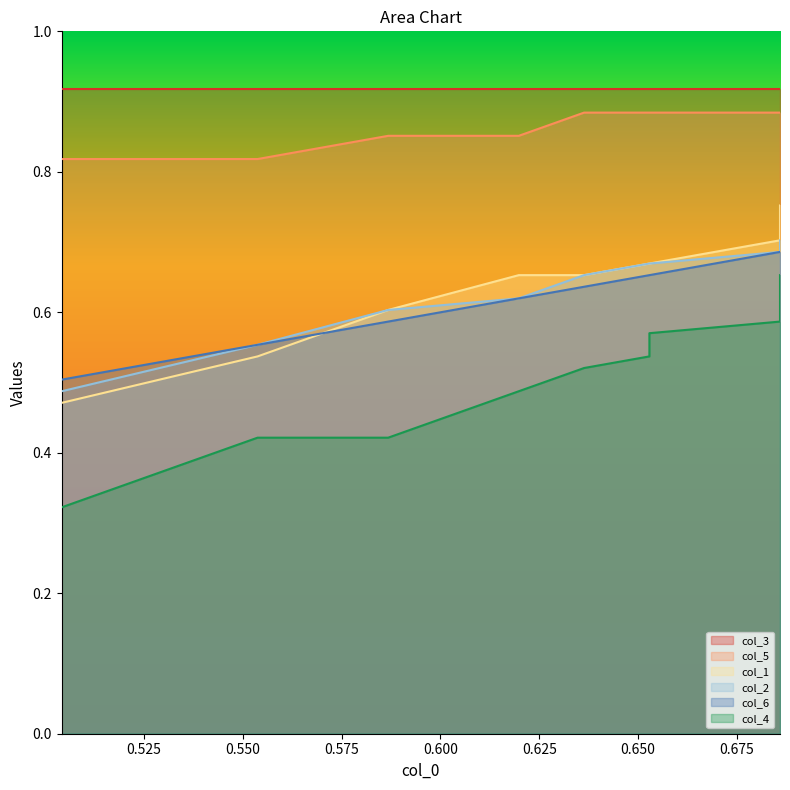

Count the col_5 values in the range 0 to 1.

10